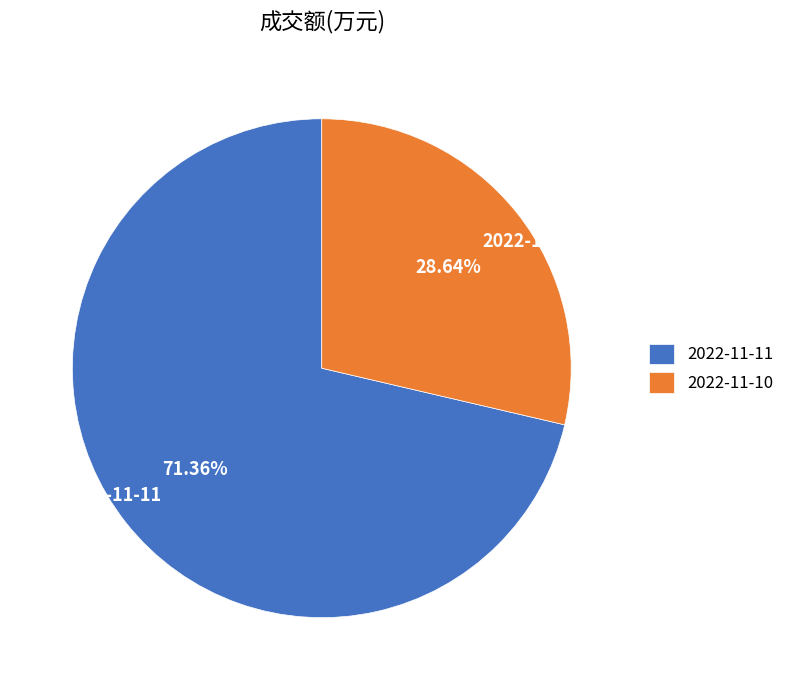

Approximately how many times larger is the value at 2022-11-10 compared to 2022-11-11?

0.4